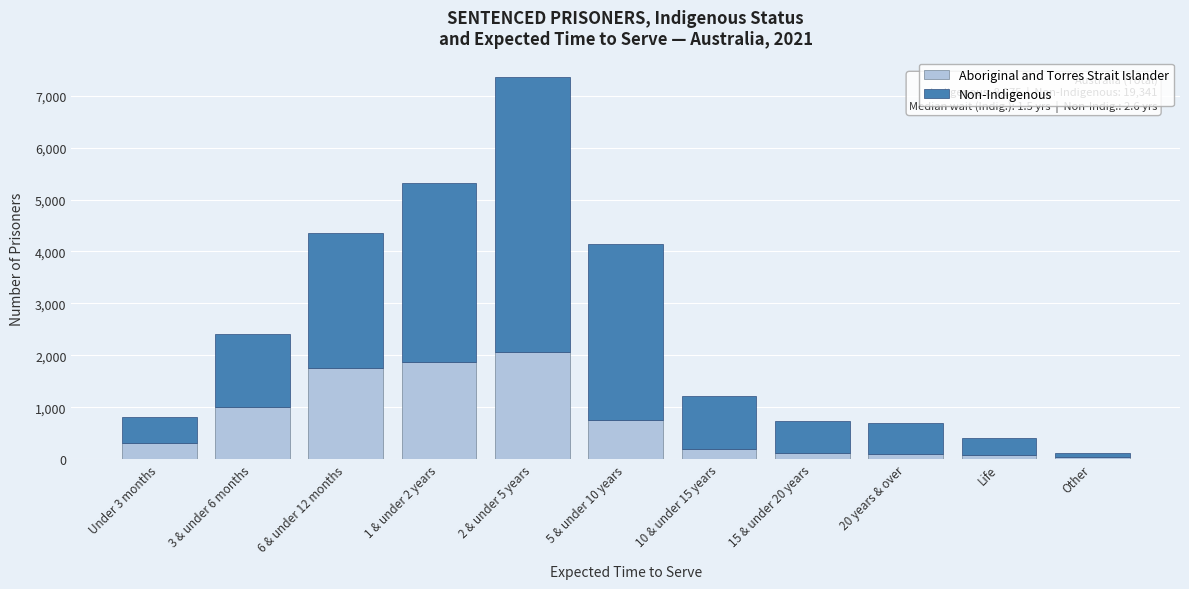

What is the highest value of the Aboriginal and Torres Strait Islander series?

2056